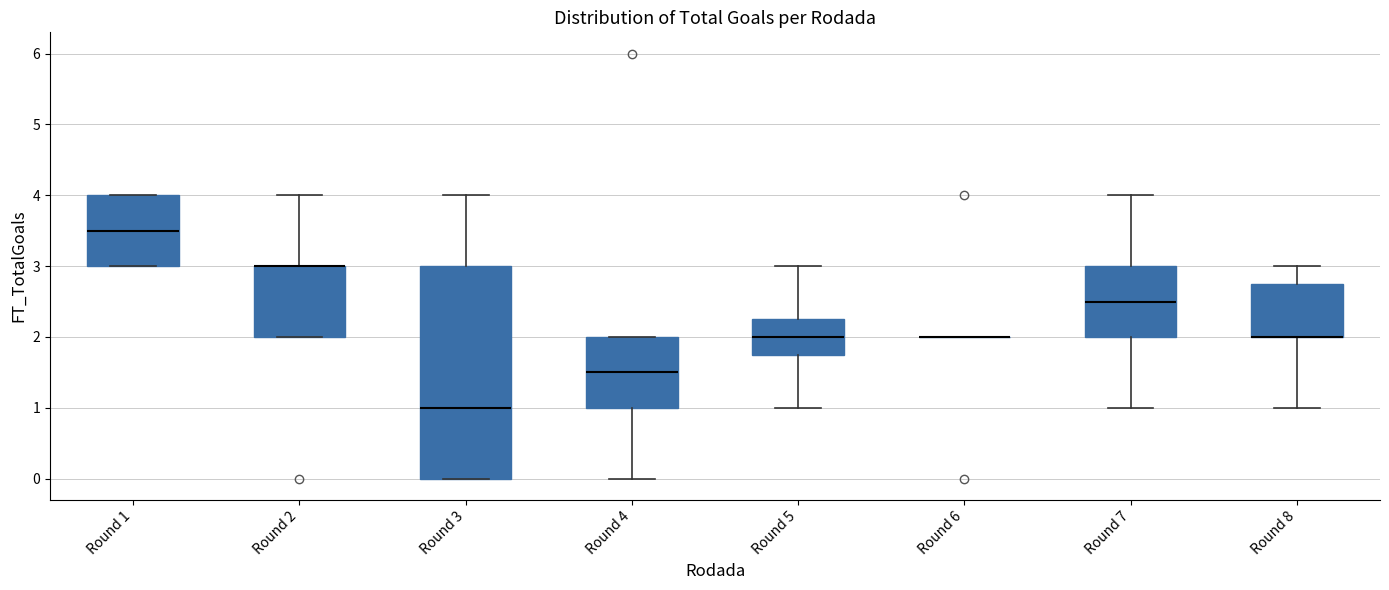

Where is the upper edge of the box for Round 7 on the y-axis? The values are not printed on the chart, so give them approximately, as read against the axis.

3.0